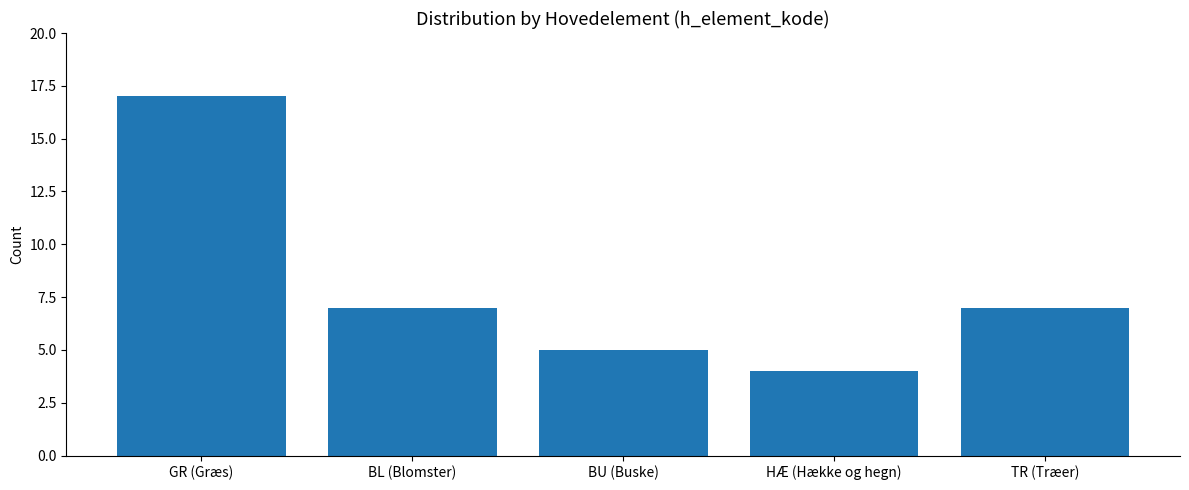

Count the number of data series in this chart.

1